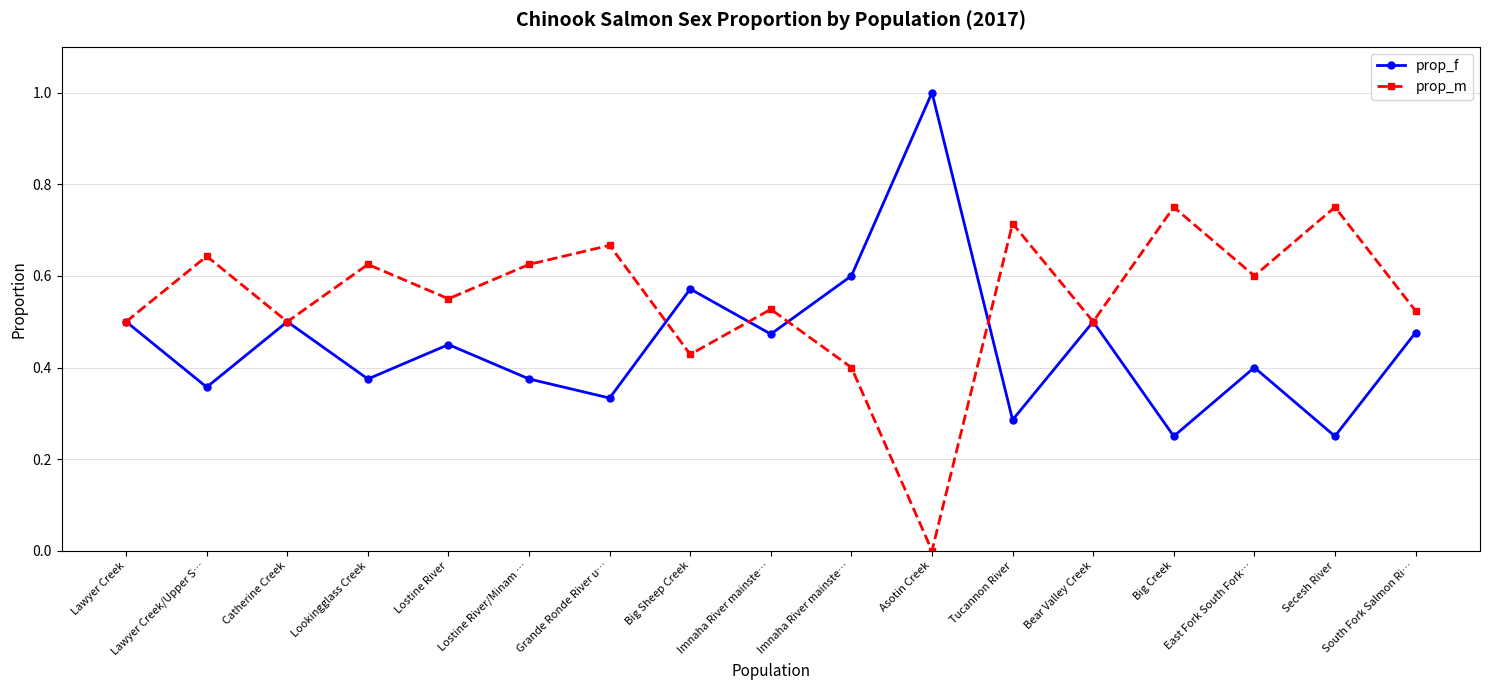

Count the number of data series in this chart.

2